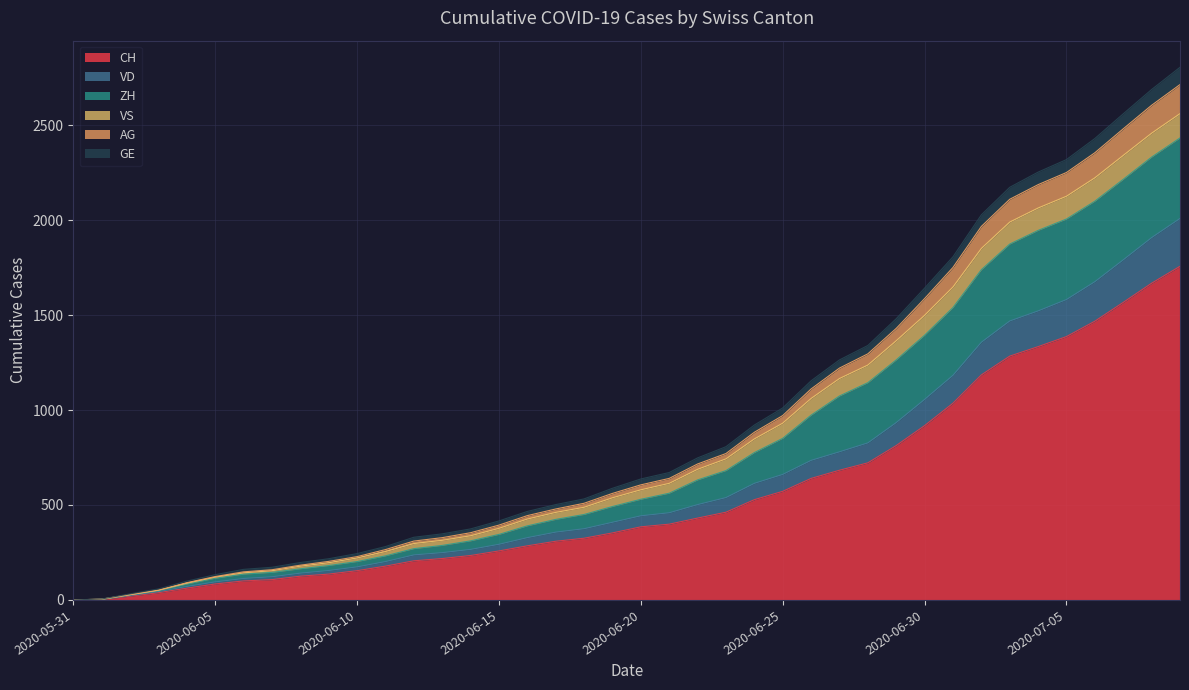

True or false: VD and GE intersect in this chart.

False